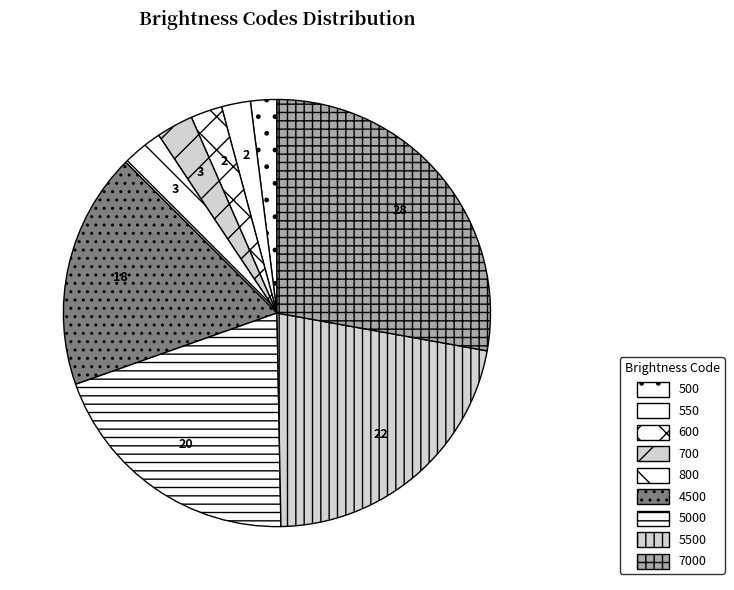

True or false: 500 accounts for 2% of the total.

True